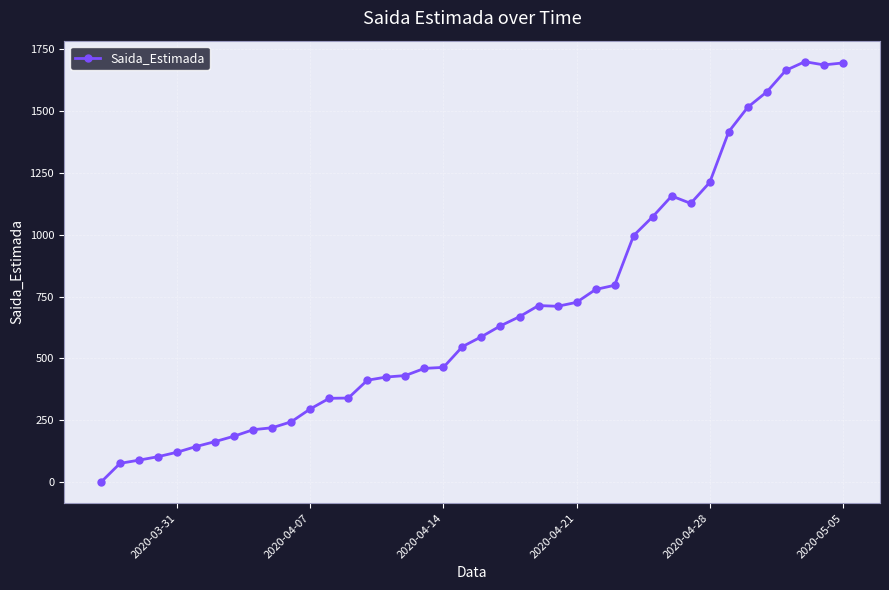

How many data points are less than 588?

20